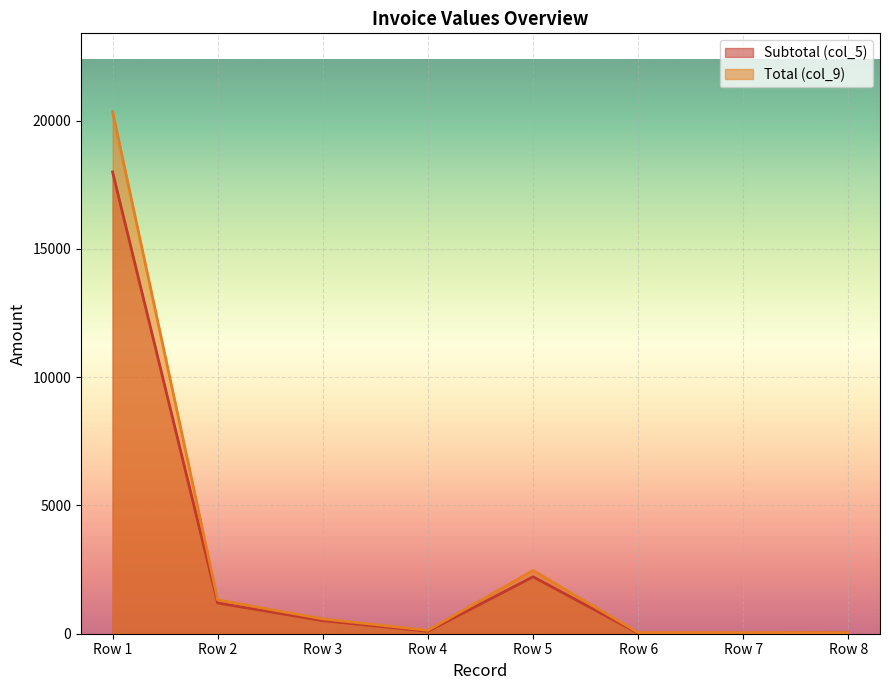

What are all the series names shown in the legend?

Subtotal (col_5), Total (col_9)